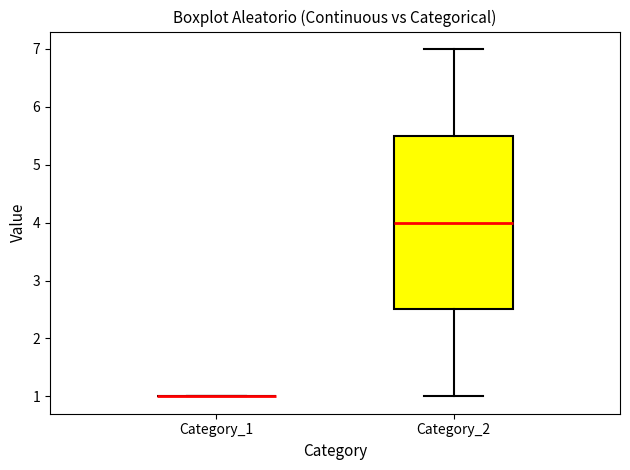

Which box is the tallest, from its lower edge to its upper edge?

Category_2